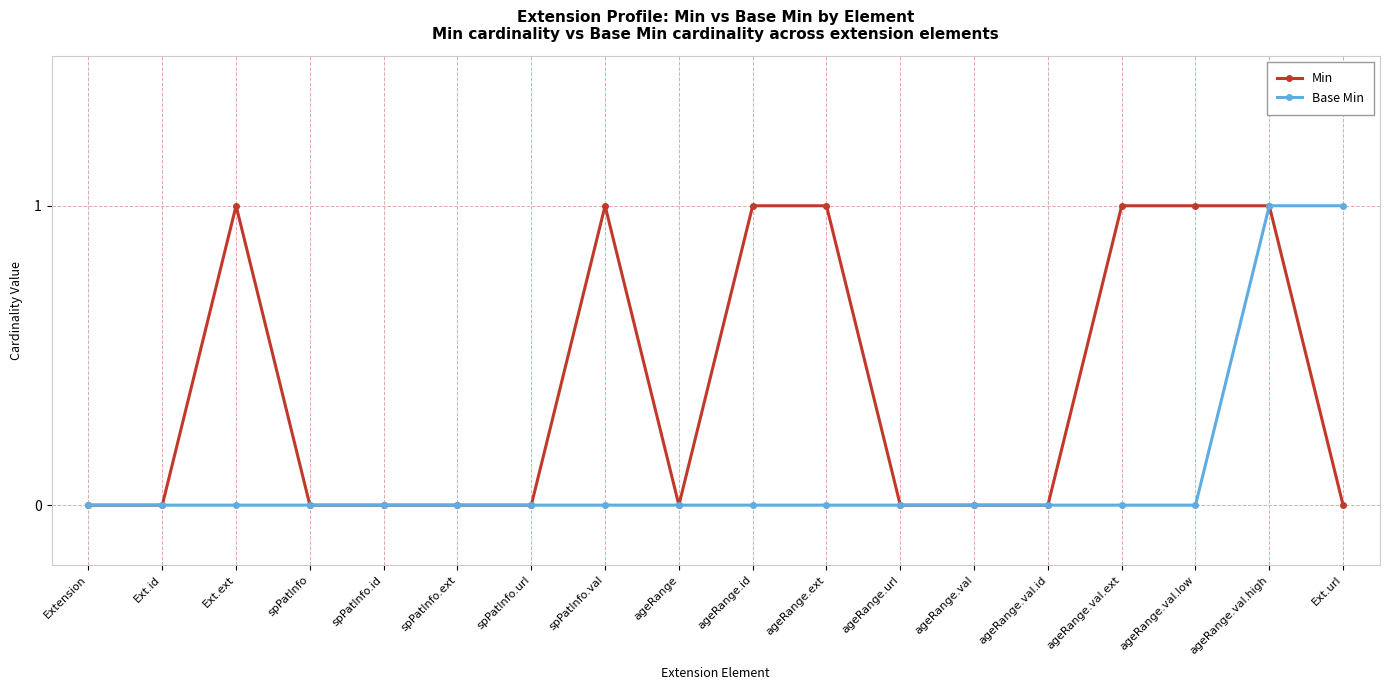

What is the label of the 10th point from the right?

ageRange